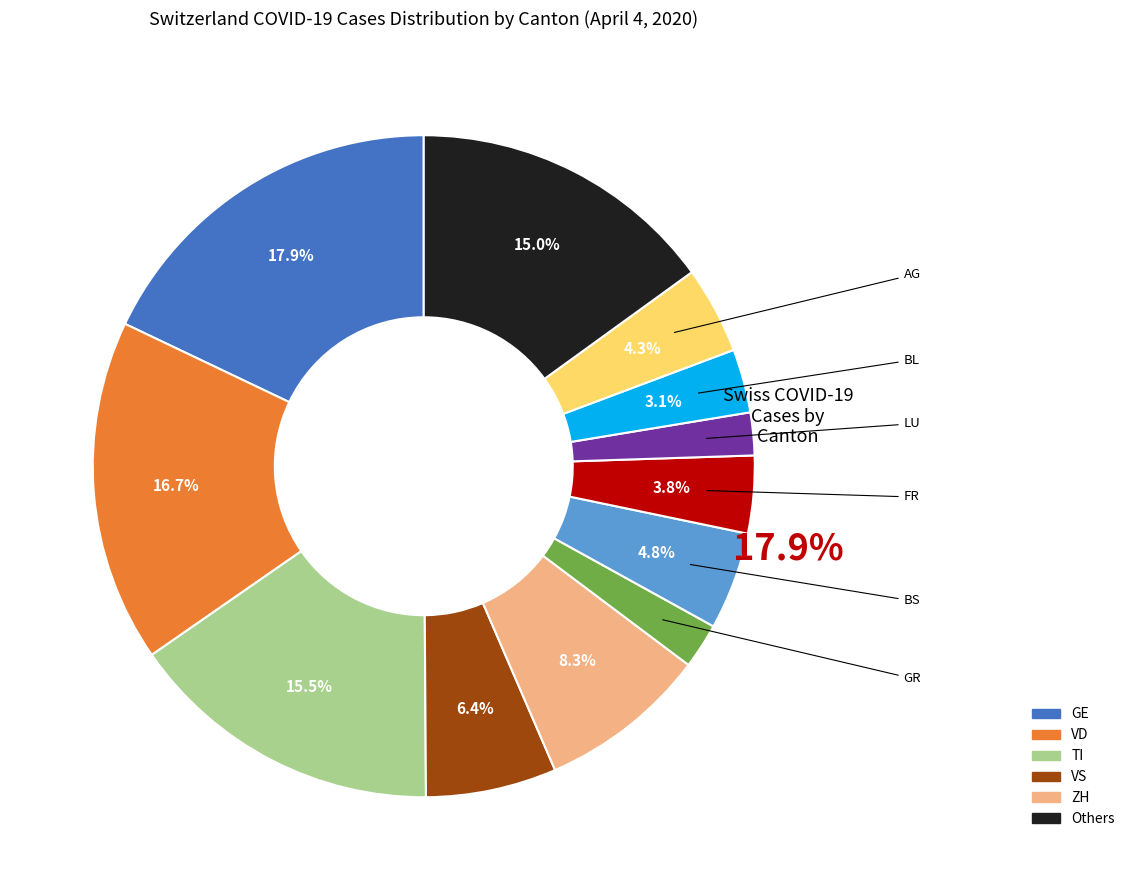

True or false: 2020-03-31 accounts for 1% of the total.

False